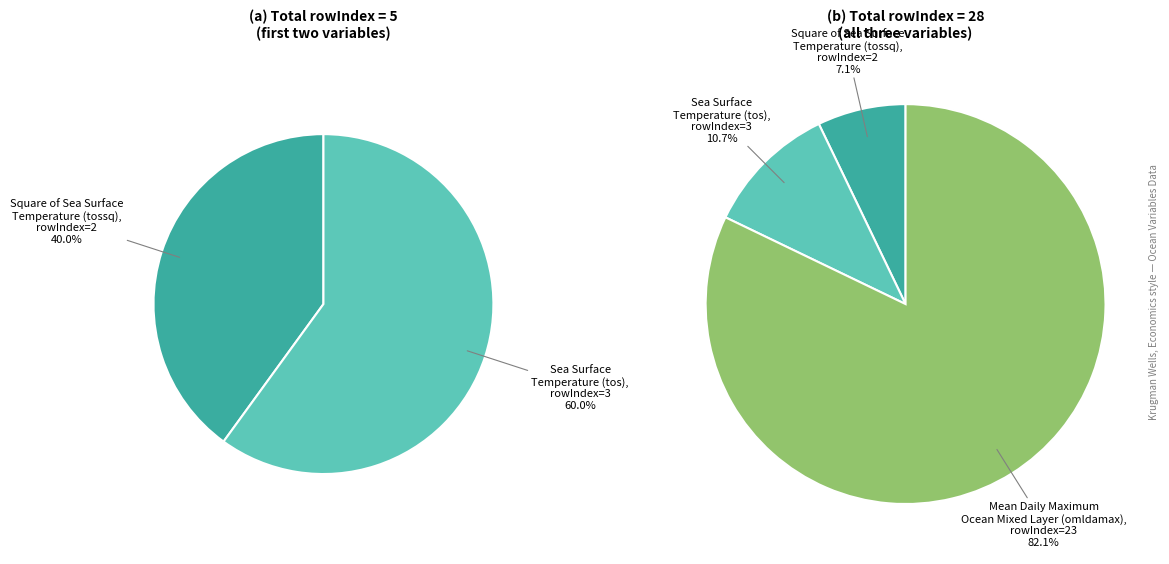

Count the number of slices in the pie.

3